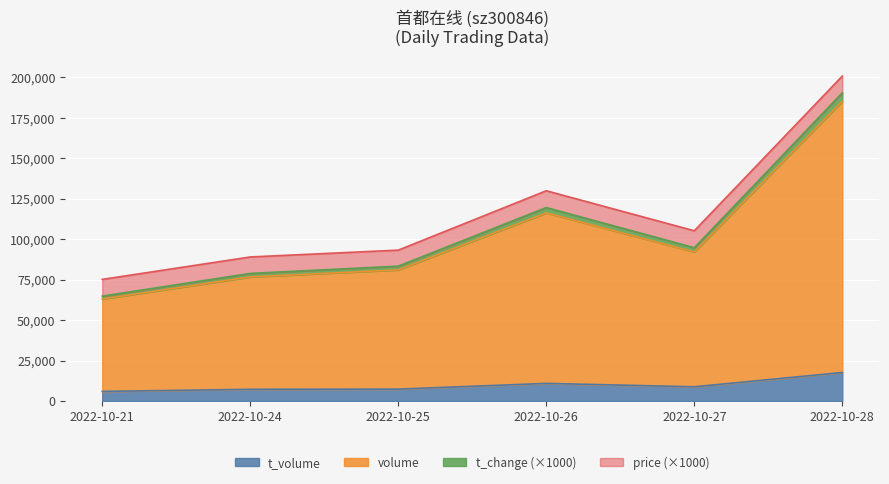

At which category is the sum across all series the highest?

2022-10-28